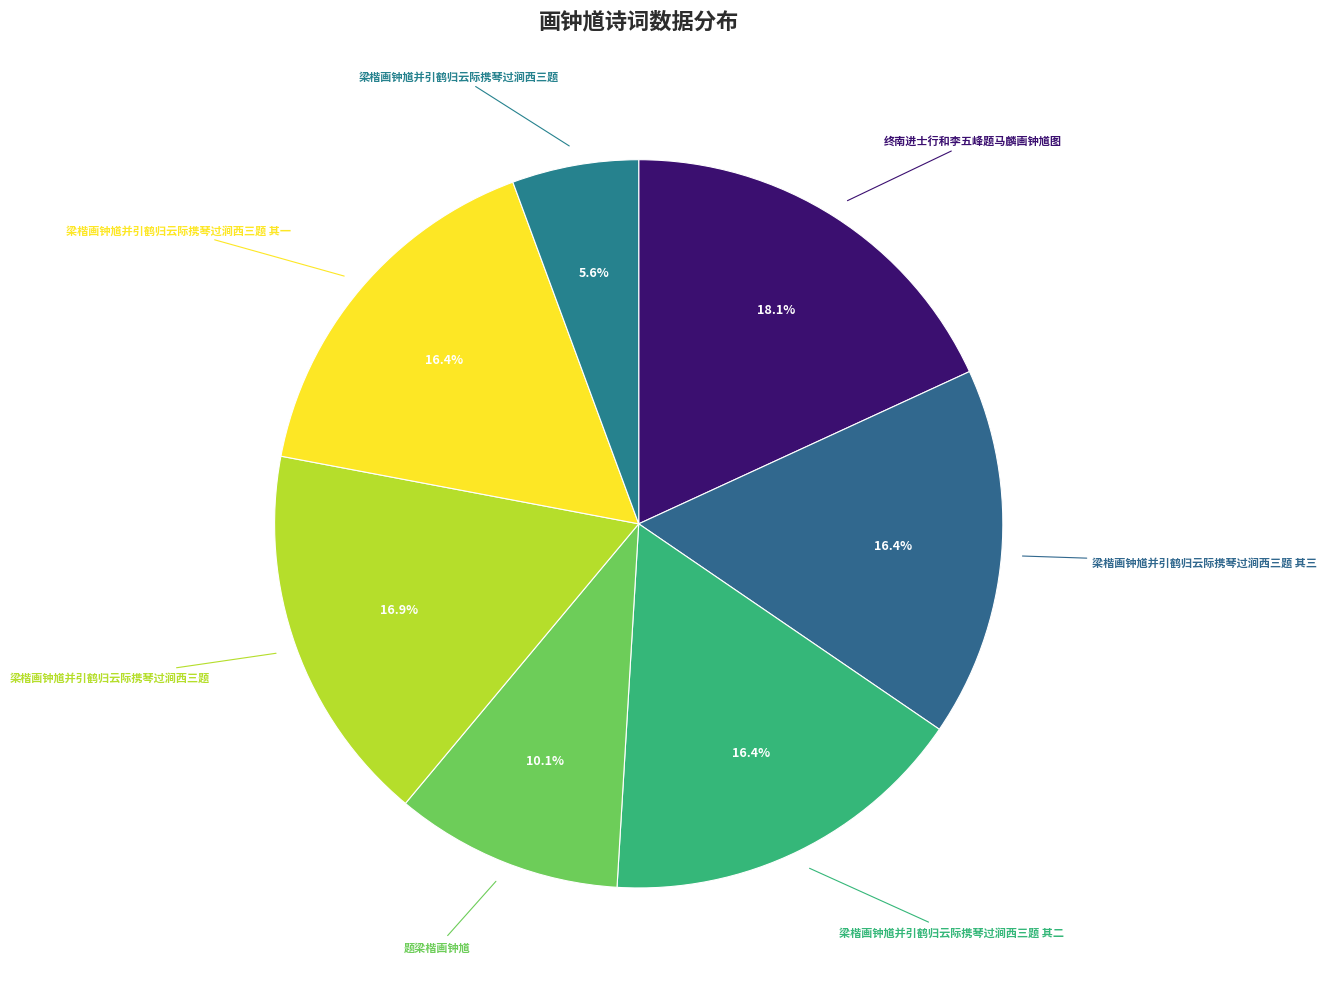

Which slice is the smallest?

梁楷画钟馗并引鹤归云际携琴过涧西三题